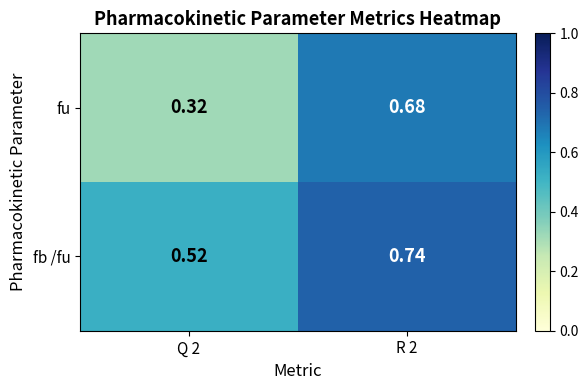

Between Q 2 and R 2, which series saw the biggest shift?

fu